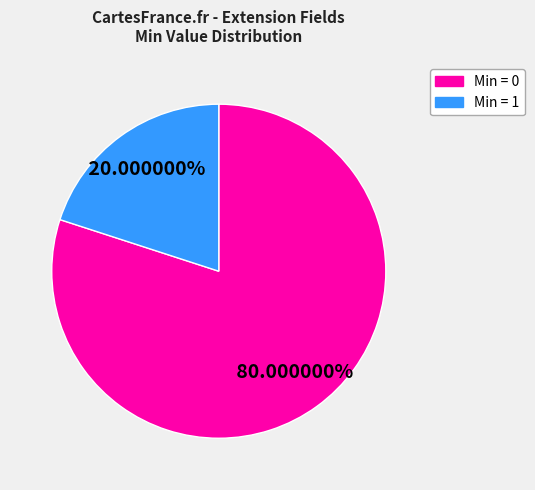

Does any single category account for the majority?

Yes